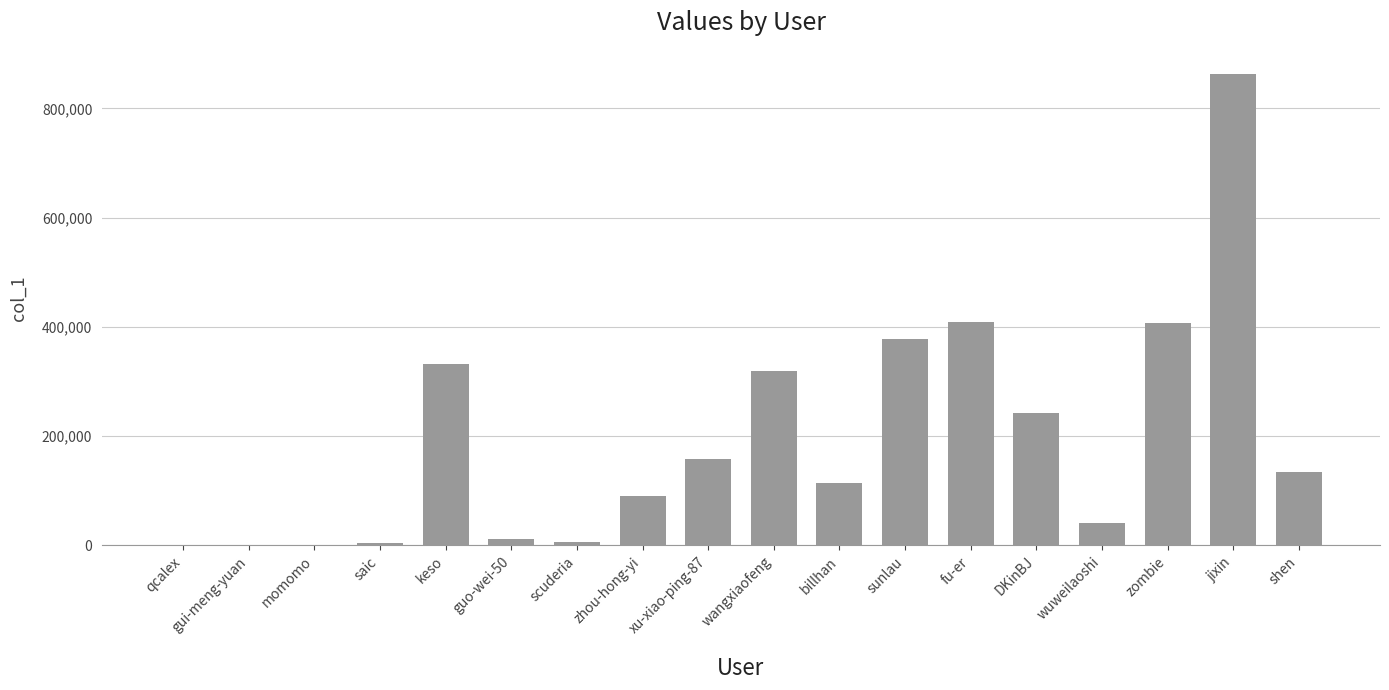

The value at xu-xiao-ping-87 is 43463. True or false?

False